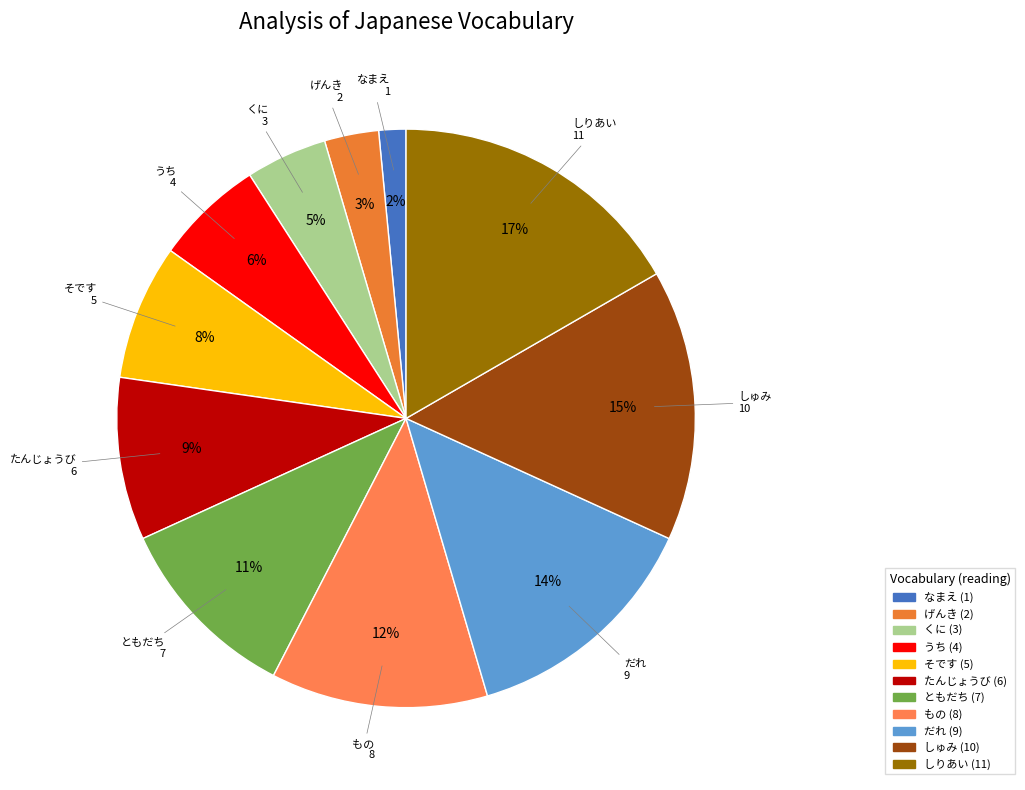

Between だれ and しりあい, which is larger?

しりあい